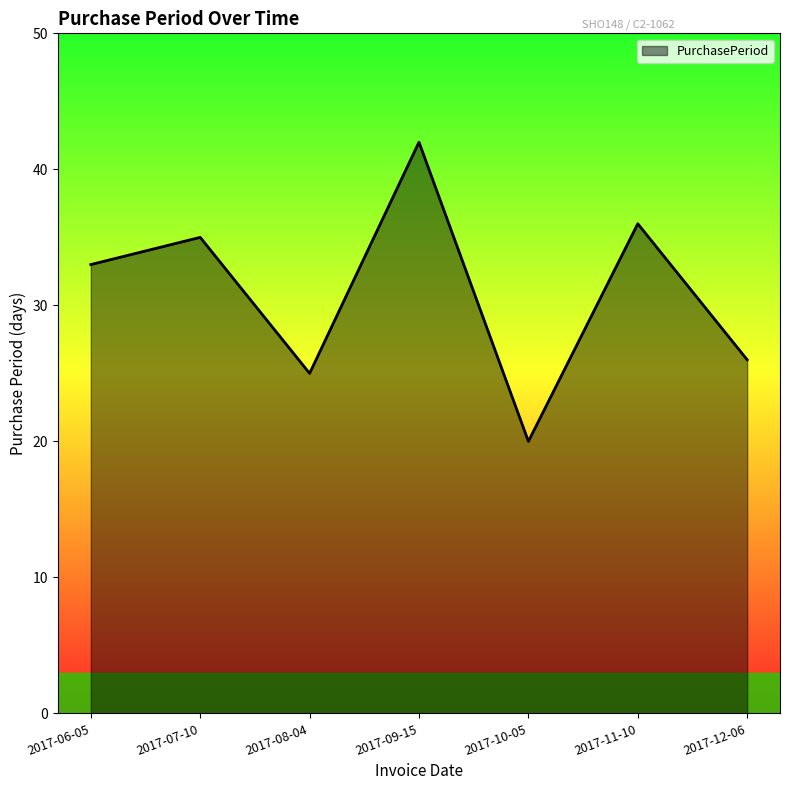

At which category does the data reach its first local valley?

2017-08-04